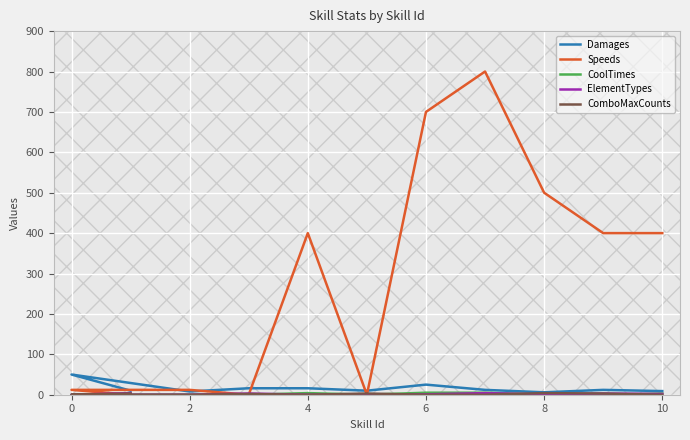

True or false: CoolTimes has a value of 2 at 10.

False